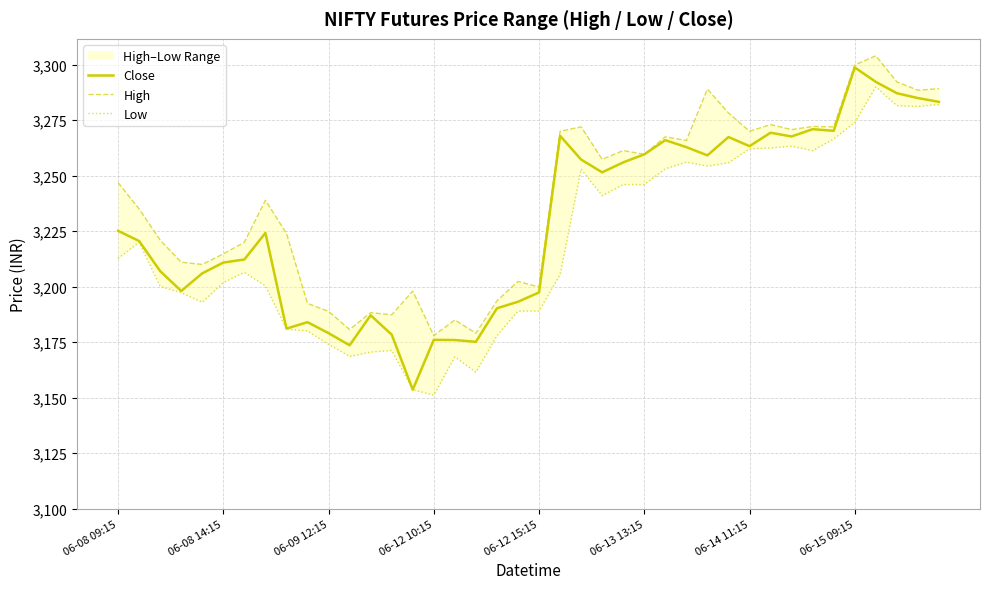

True or false: Close has a value of 3225.1 at 06-08 09:15.

True